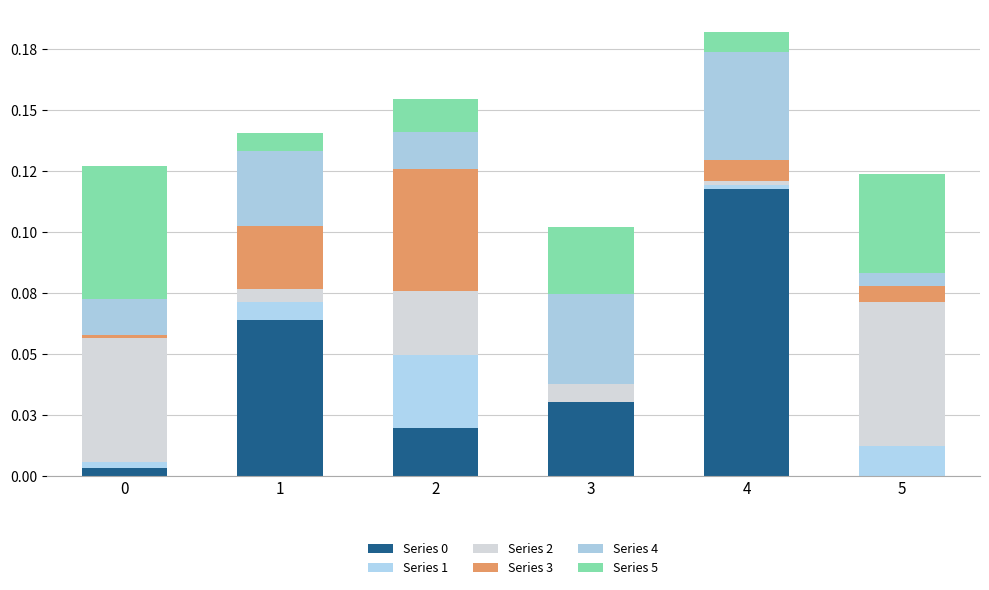

At which label is Series 3 closest to 0?

3